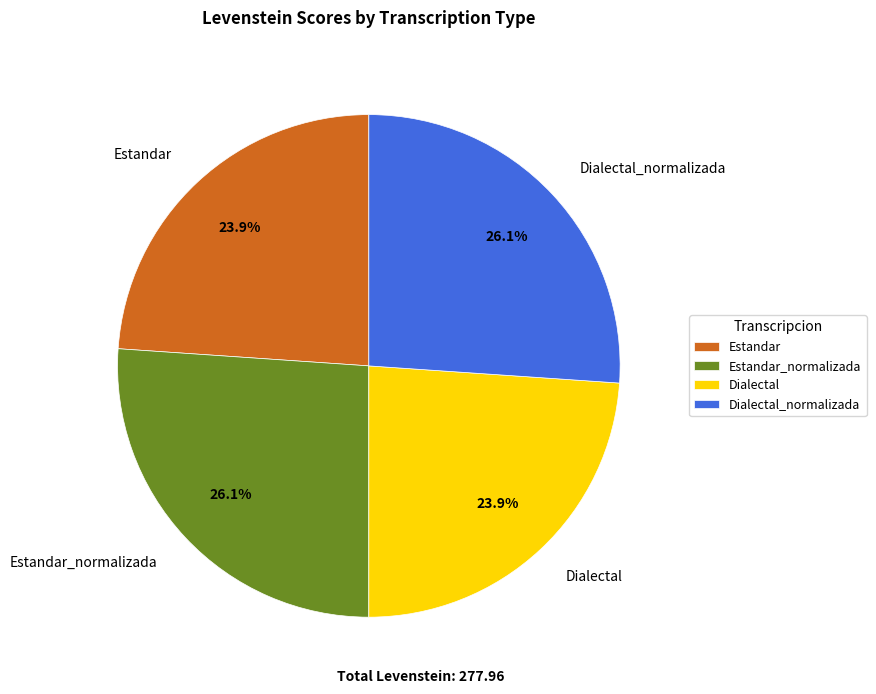

What is the ratio of the value at Estandar_normalizada to the value at Dialectal_normalizada?

1.0